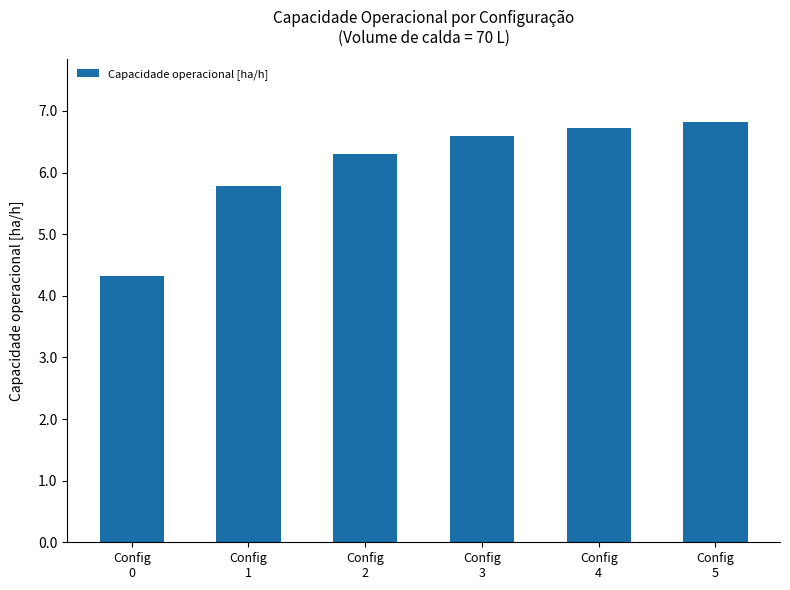

What is the value of the 1st bar from the left?

4.3